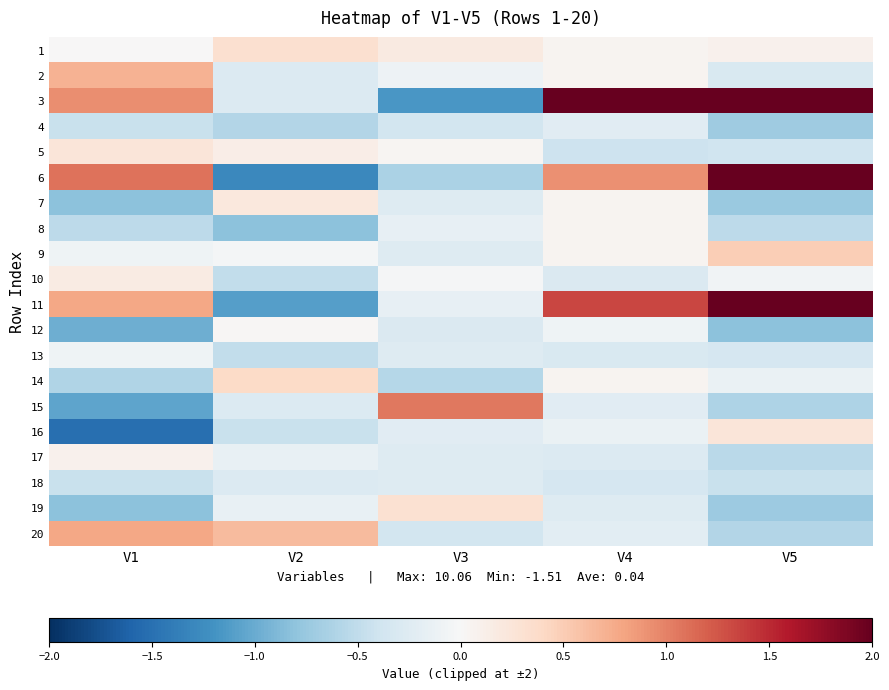

Which series has the widest spread of values?

11